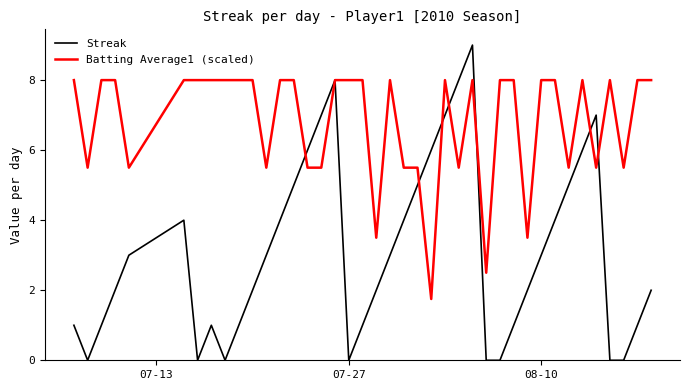

Which series has the largest range (max minus min)?

Streak